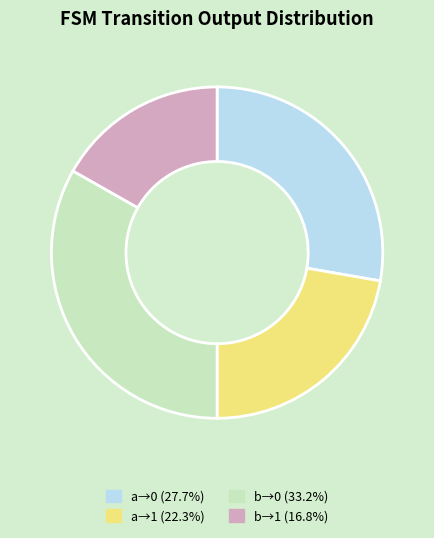

What is the ratio of the value at b→1 (16.8%) to the value at b→0 (33.2%)?

0.5